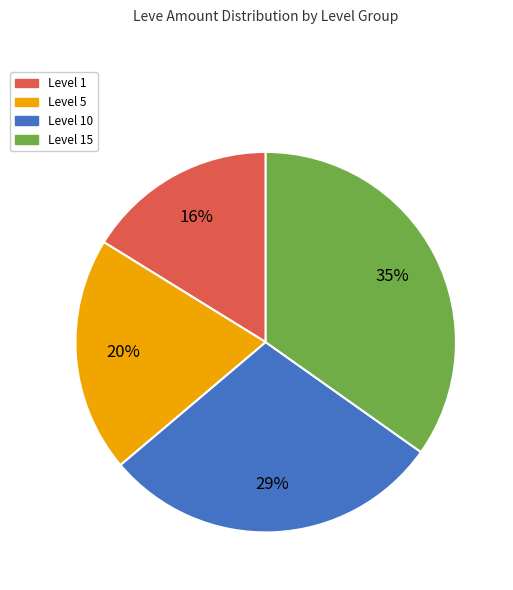

Does any single category account for the majority?

No